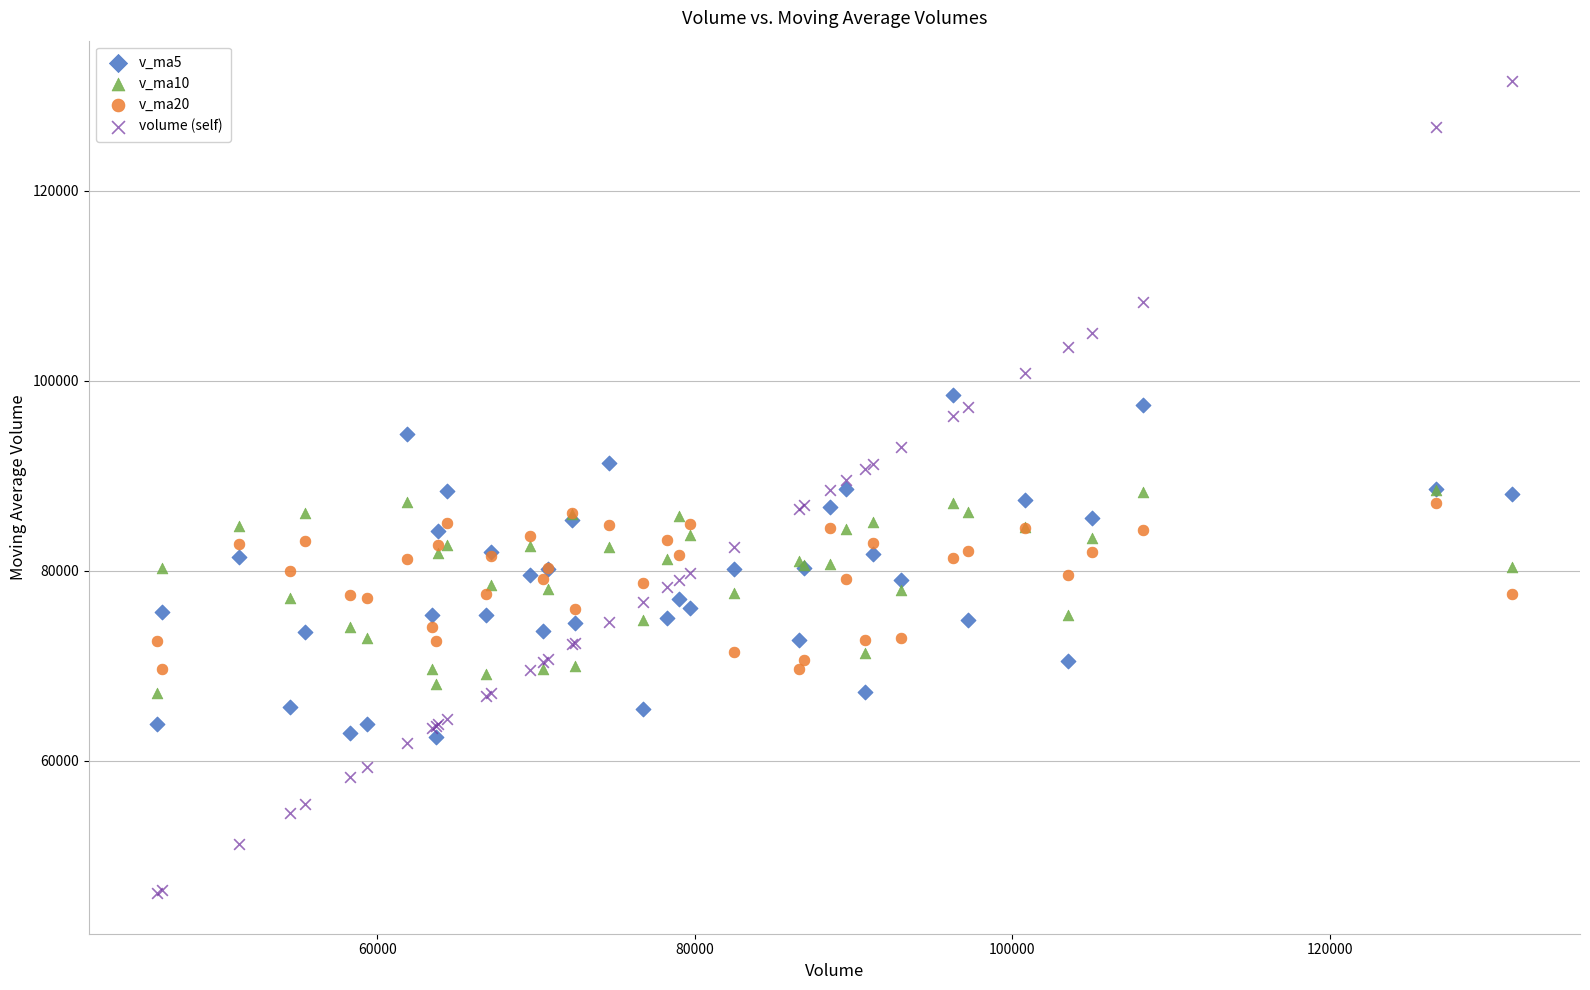

What are all the series names shown in the legend?

v_ma5, v_ma10, v_ma20, volume (self)